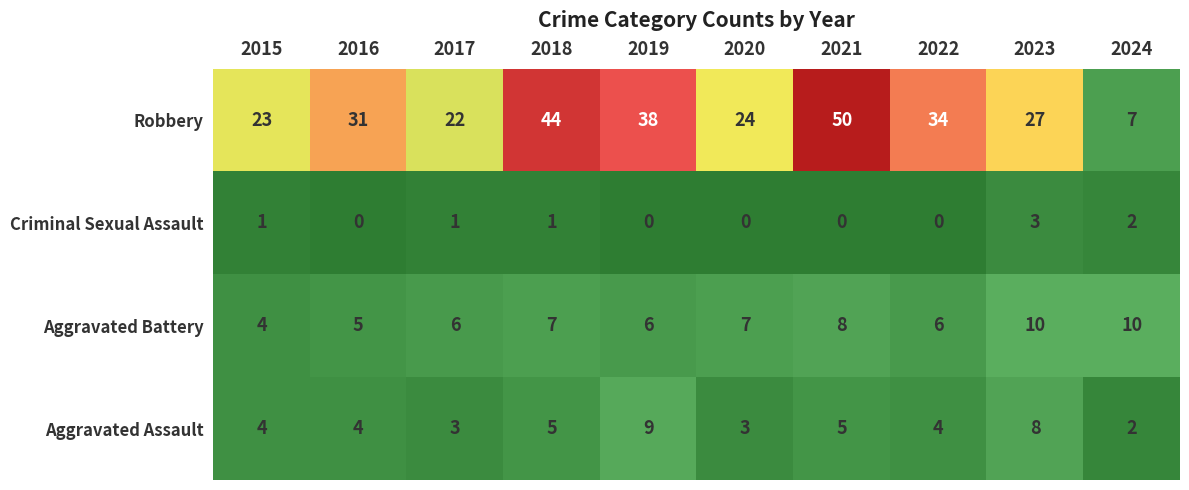

At 2018, list the series in order from largest to smallest.

Robbery, Aggravated Battery, Aggravated Assault, Criminal Sexual Assault